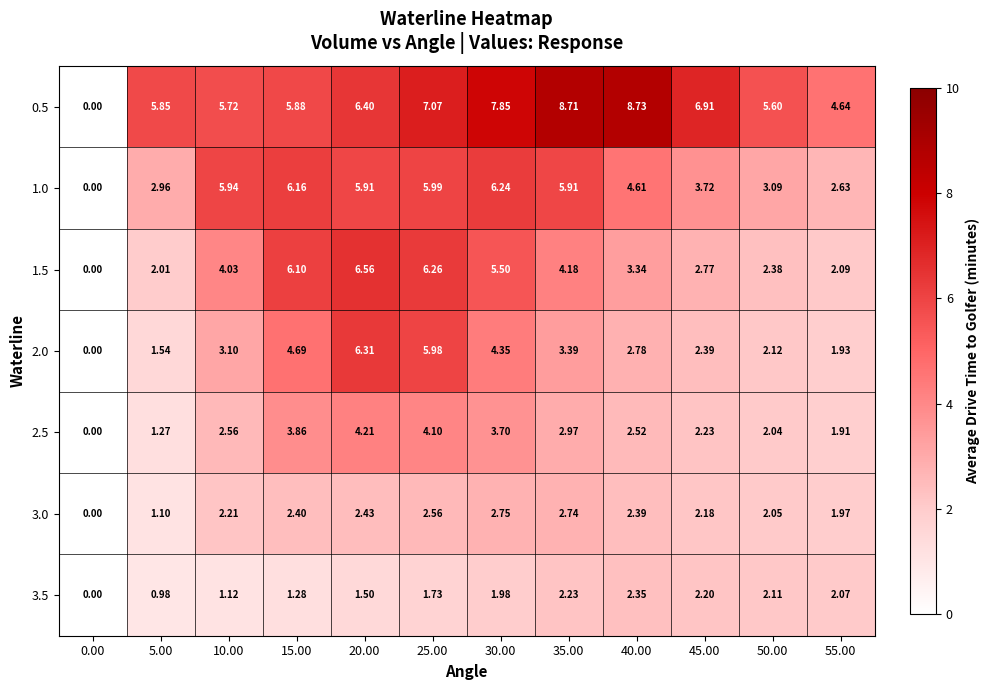

At how many categories does at least one series exceed 8?

2